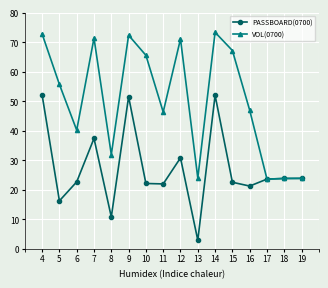

At which label does PASSBOARD(0700) reach its minimum?

13